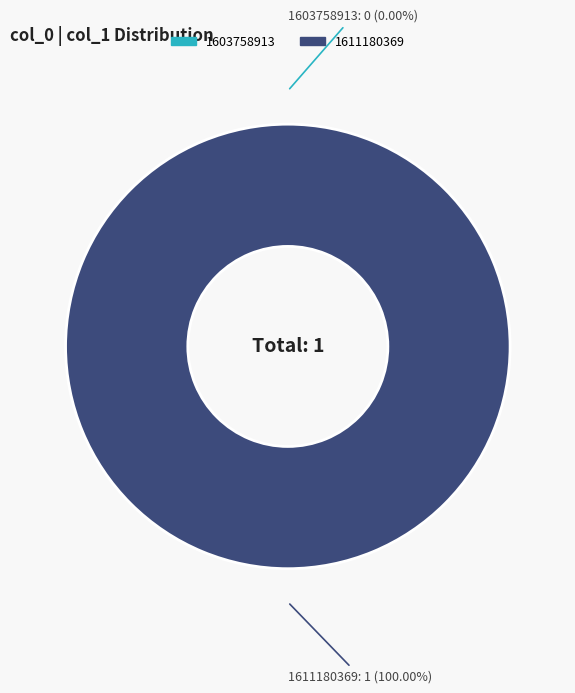

The 1611180369 slice represents 92% of the pie. True or false?

False